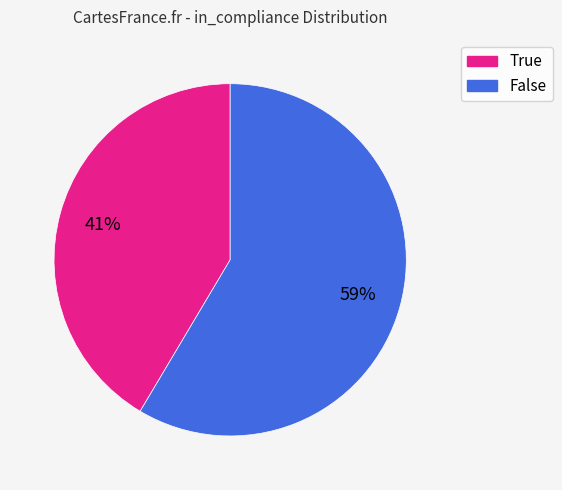

Does True represent more than half of the total?

No